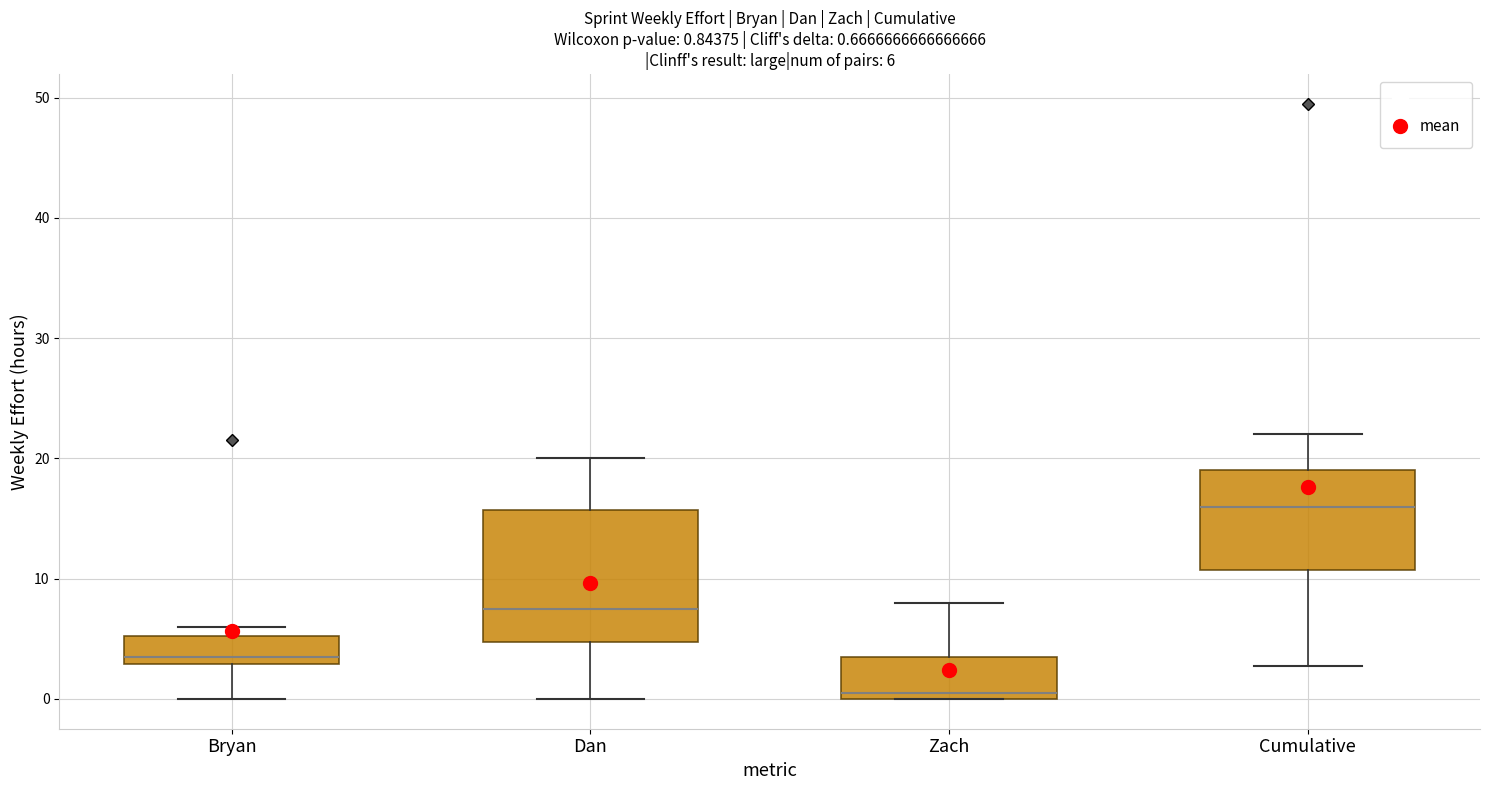

Which box is the tallest, from its lower edge to its upper edge?

Dan